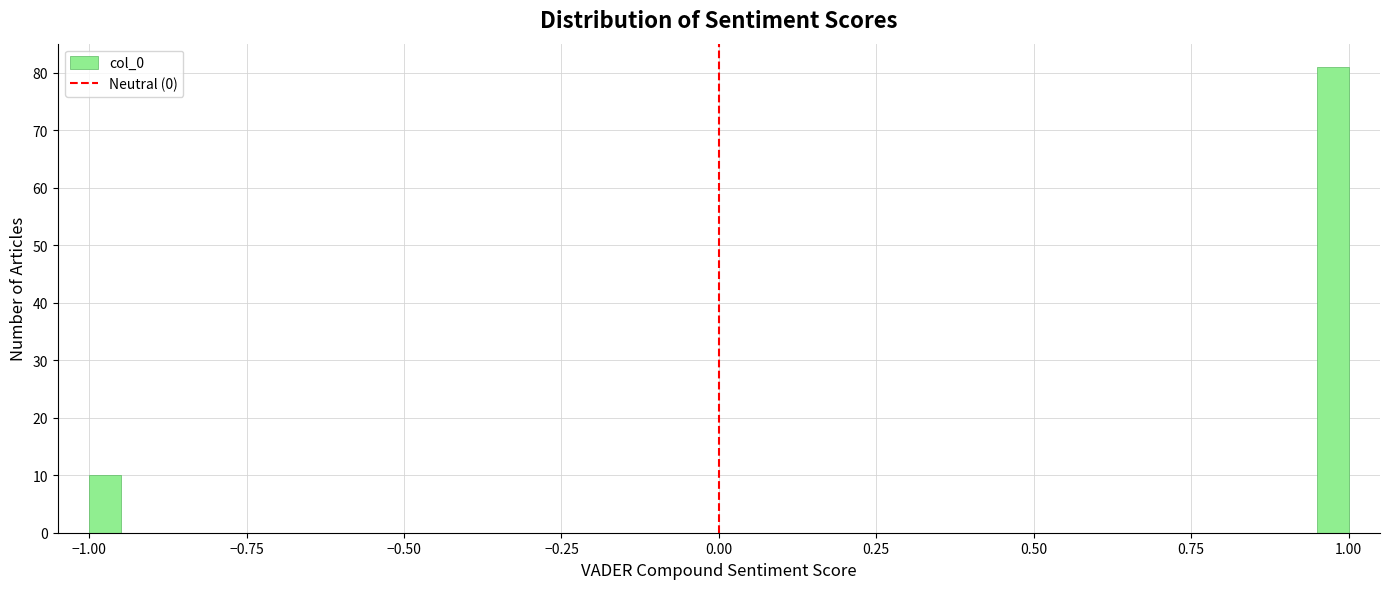

Read against the x-axis, roughly where is the centre of the tallest bar?

1.00